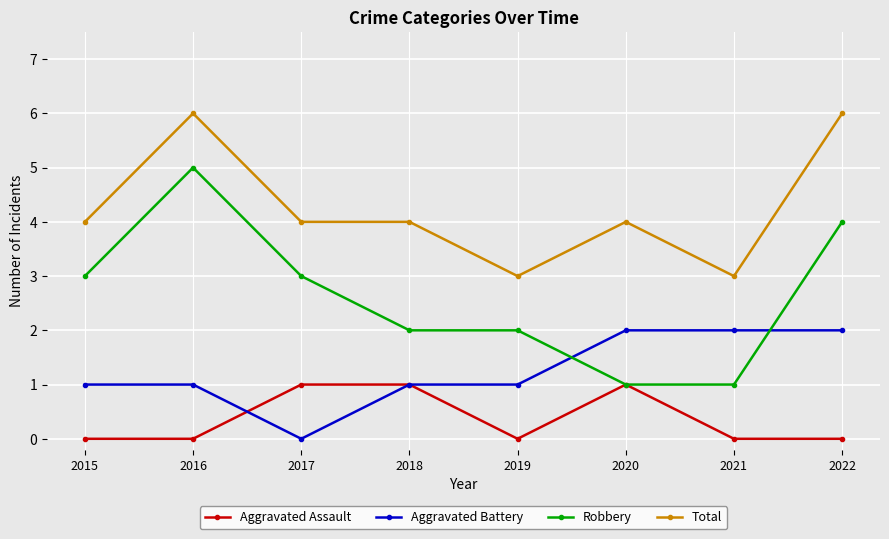

Reading right to left, what are all the values shown in this chart?

Aggravated Assault: 0	0	1	0	1	1	0	0
Aggravated Battery: 2	2	2	1	1	0	1	1
Robbery: 4	1	1	2	2	3	5	3
Total: 6	3	4	3	4	4	6	4